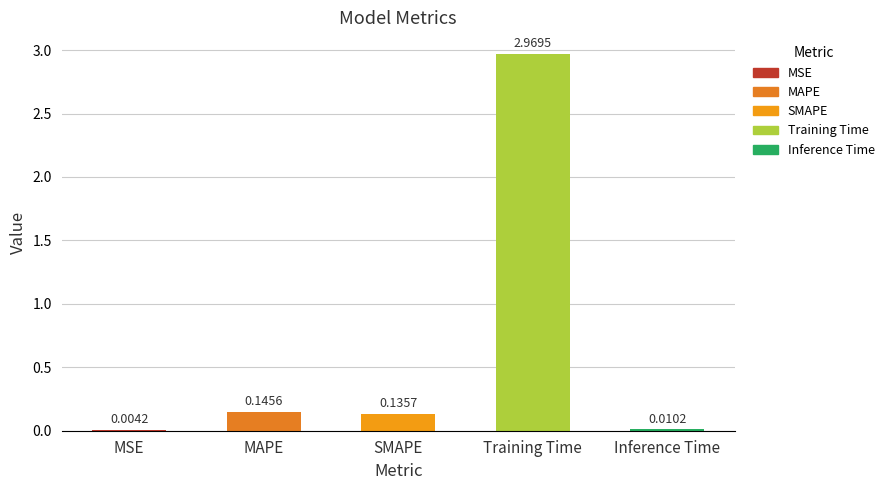

What is the sum of the values at MAPE and SMAPE?

0.3